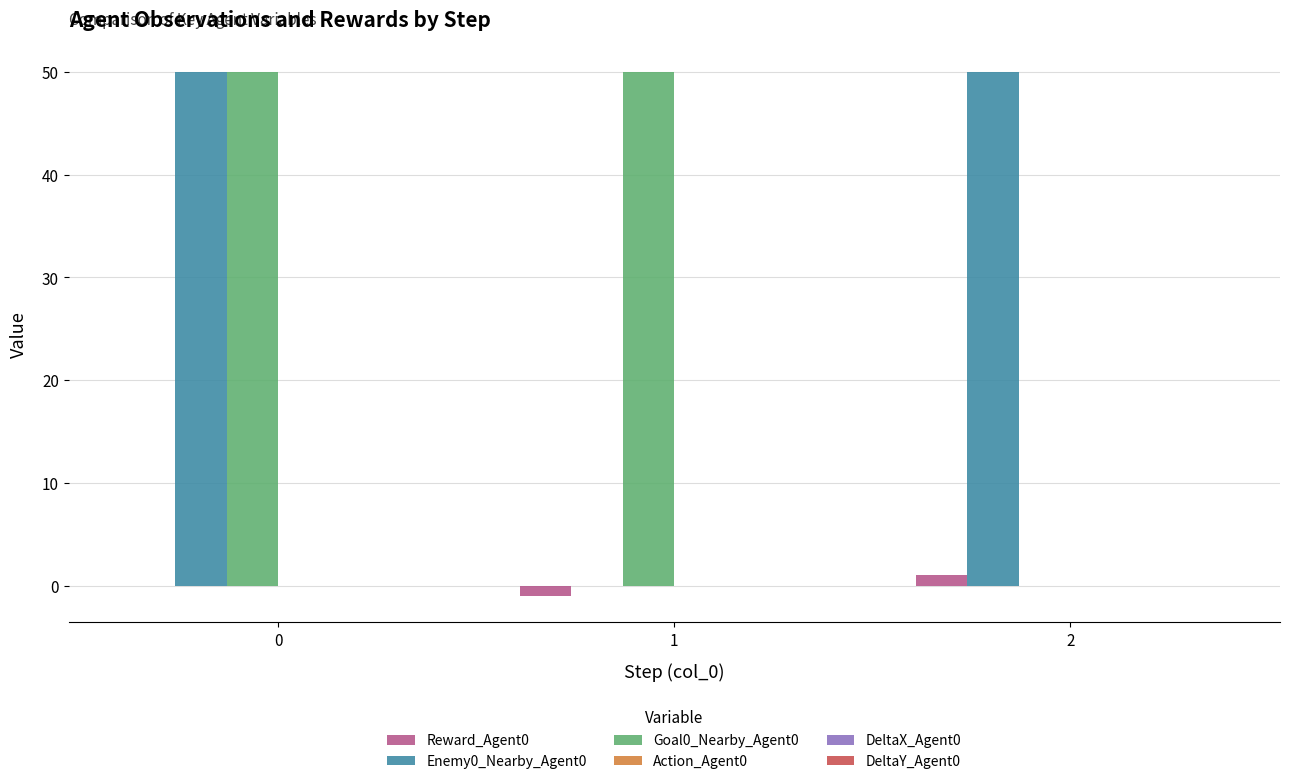

Is it true that Reward_Agent0 equals 1 at 2?

True